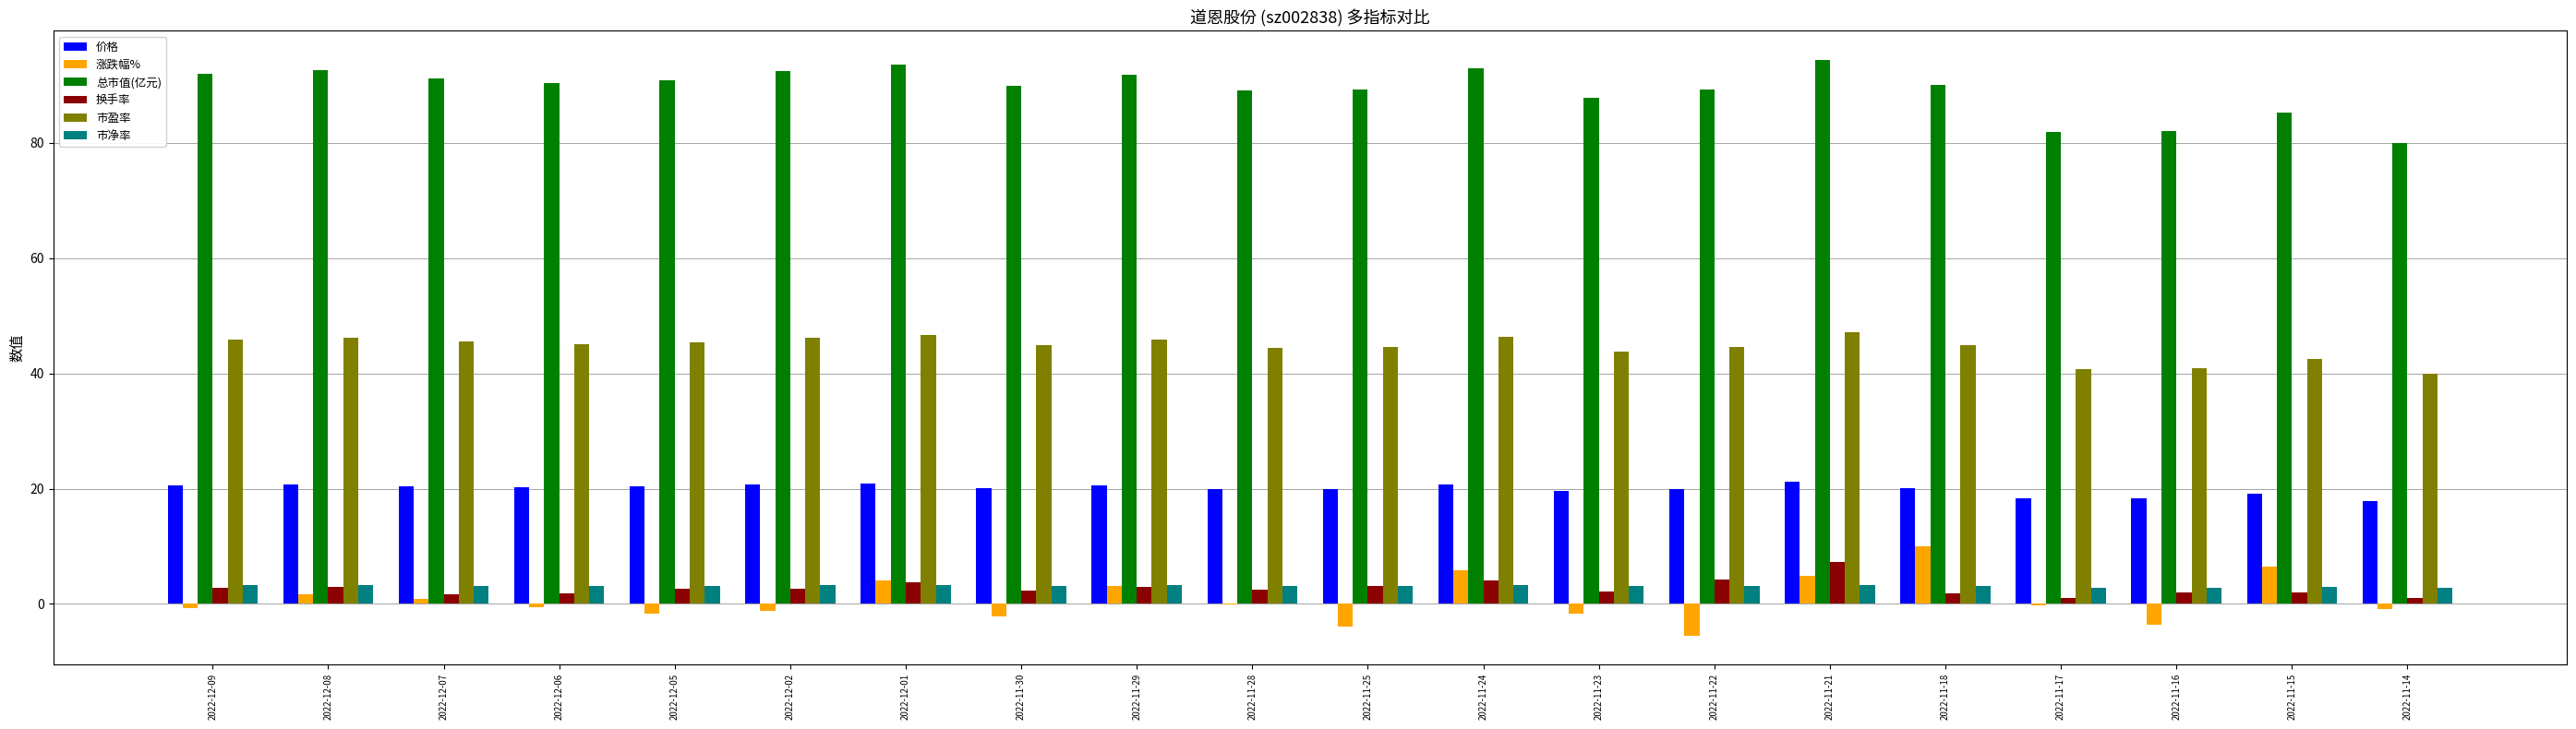

Which category has the highest value in the 换手率 series?

2022-11-21